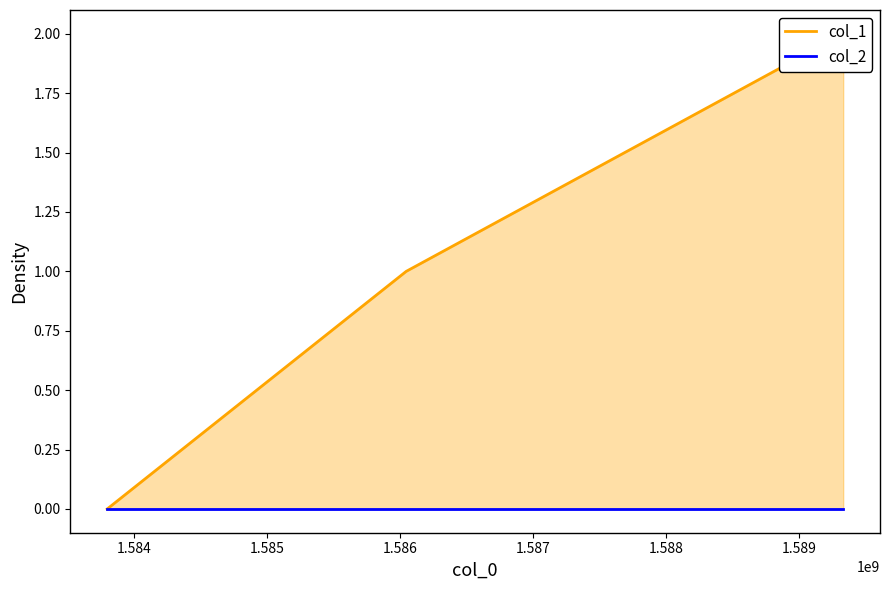

How many lines are shown in the chart?

2